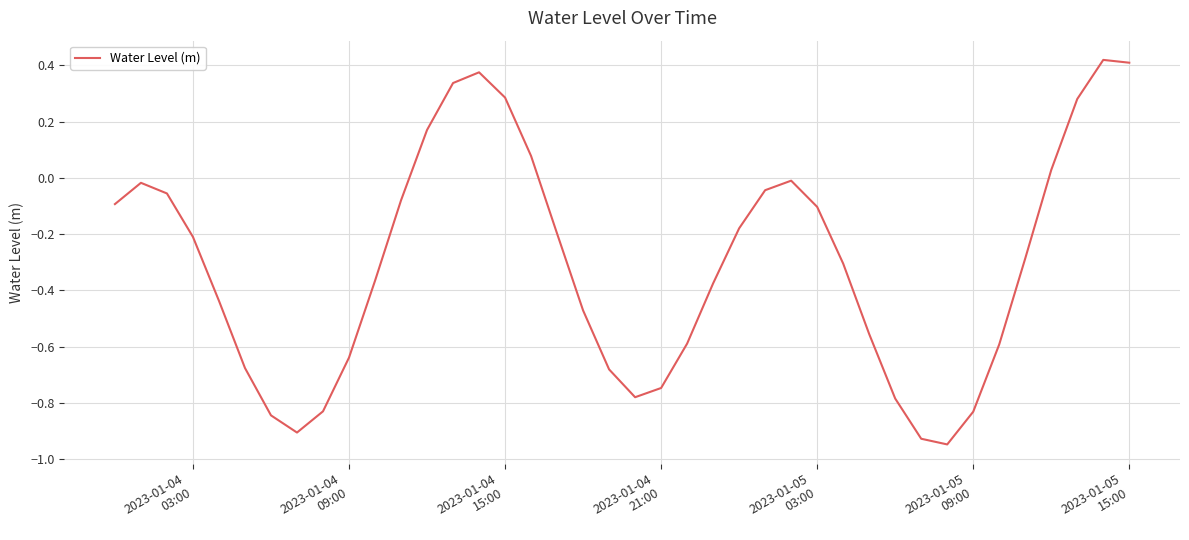

How many values exceed 0?

9